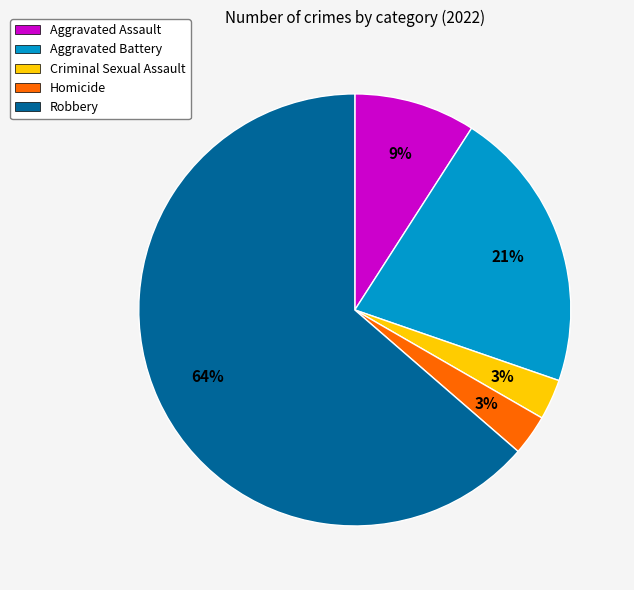

Combined, do Criminal Sexual Assault and Robbery account for over 50%?

Yes